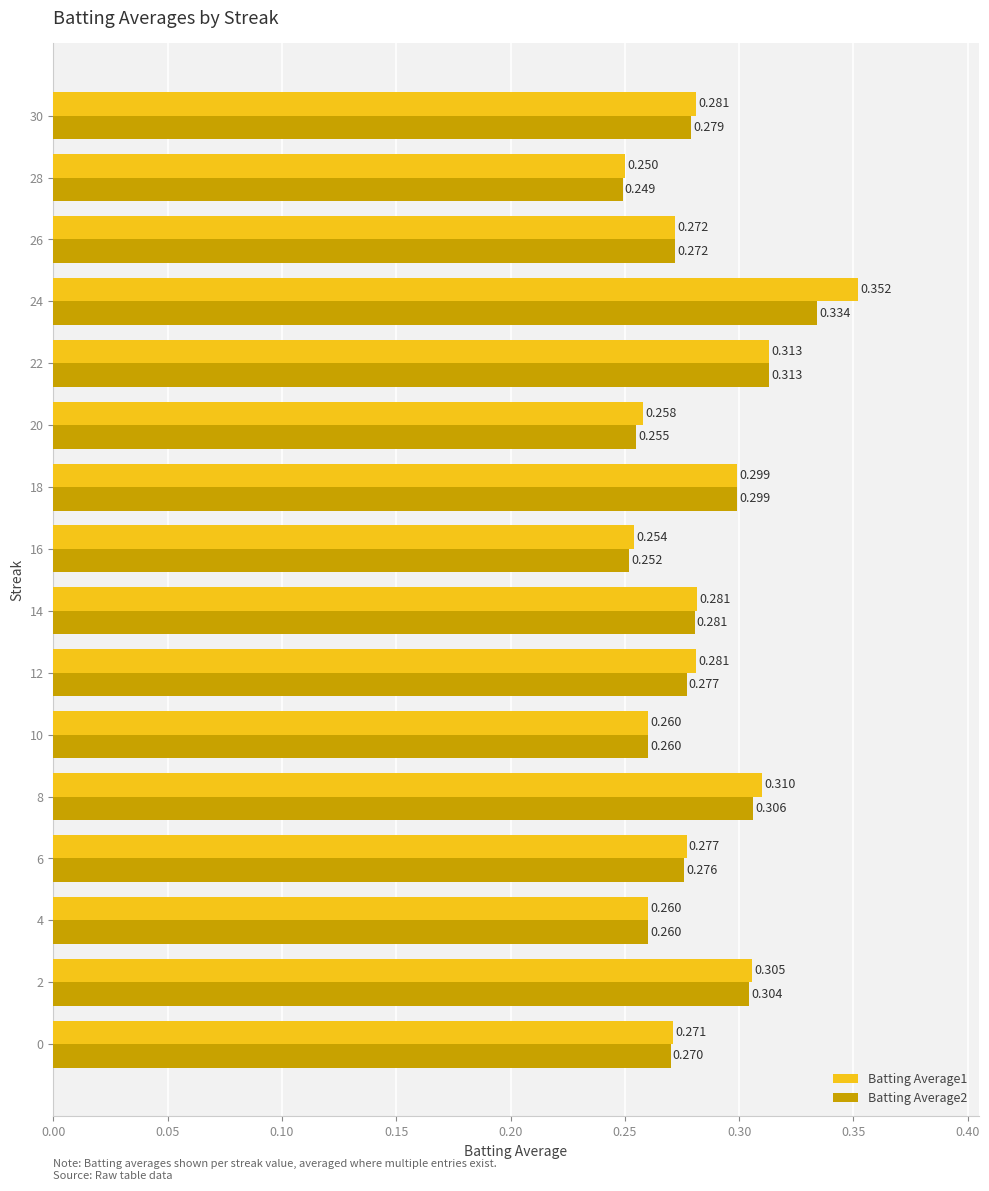

What are all the series names shown in the legend?

Batting Average1, Batting Average2